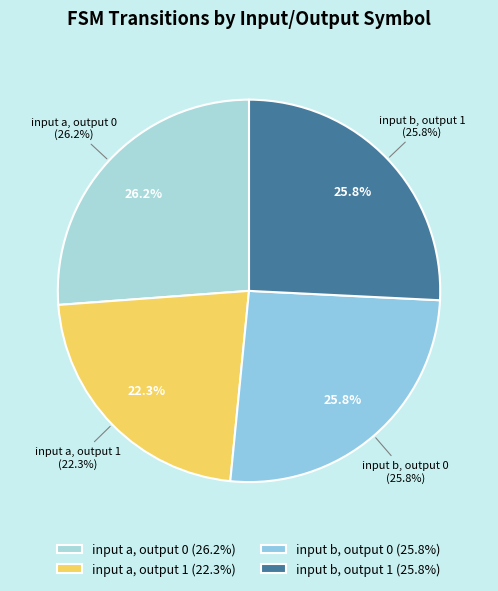

Is input a, output 0 the majority of the pie?

No